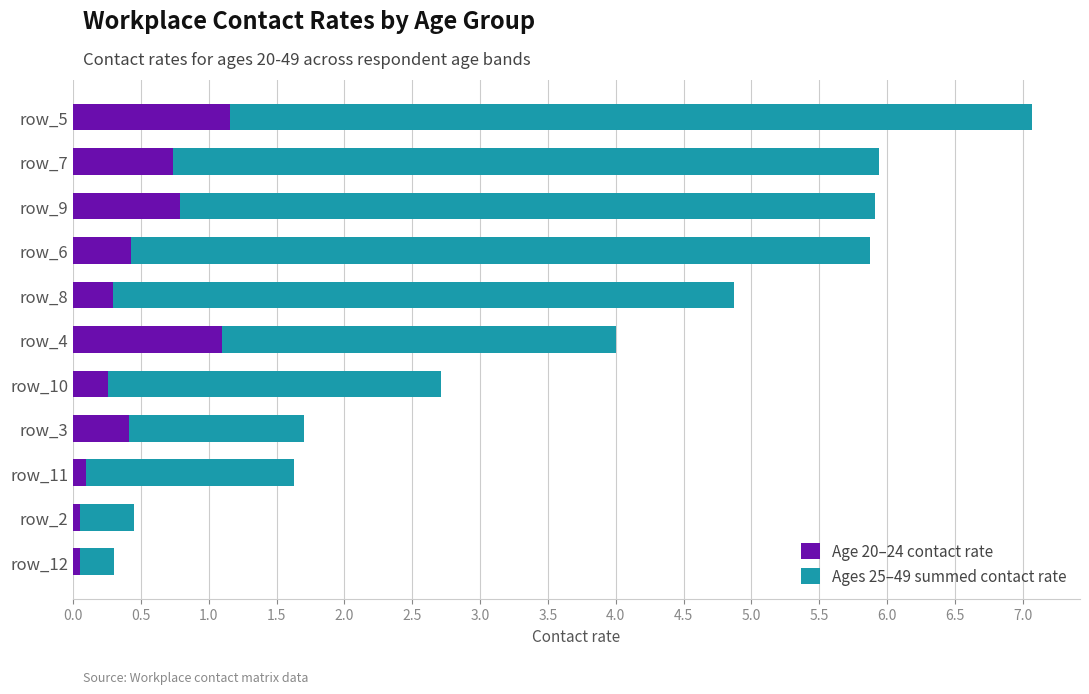

The Age 20–24 contact rate series shows 0.7 at row_7. True or false?

True